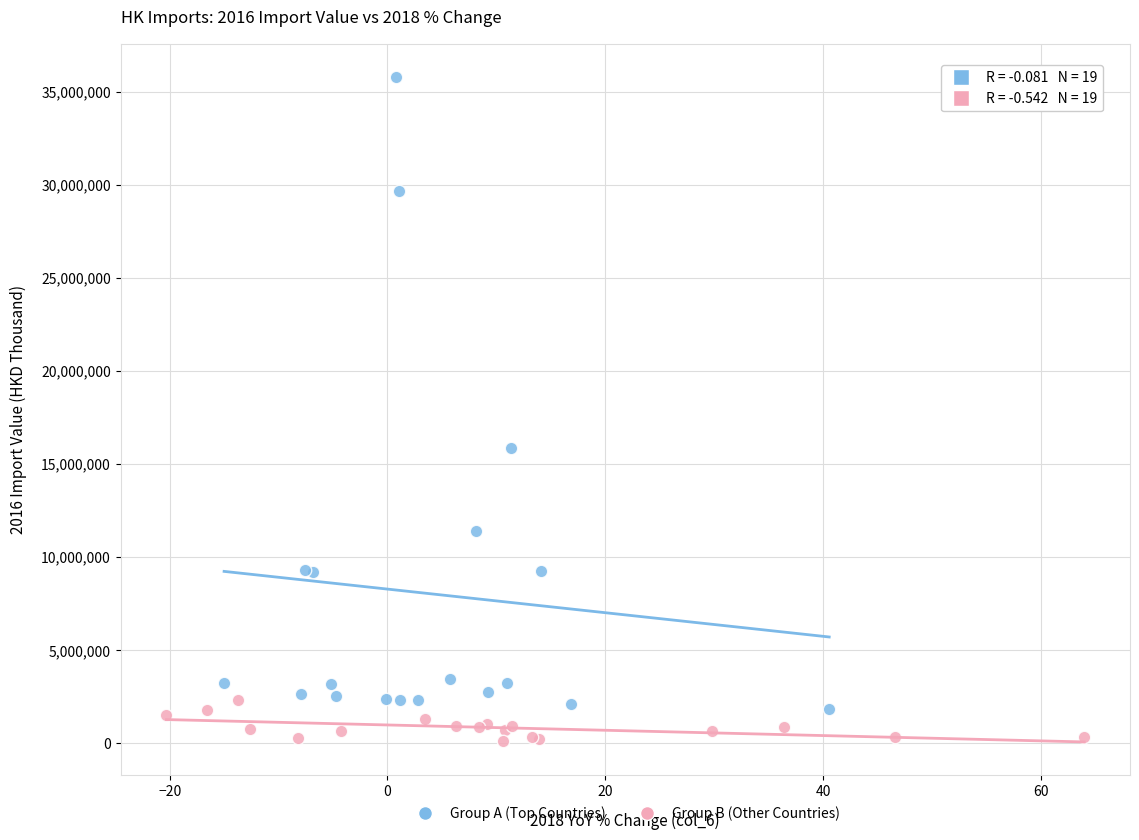

Which series reaches the maximum Y coordinate?

Group A (Top Countries)